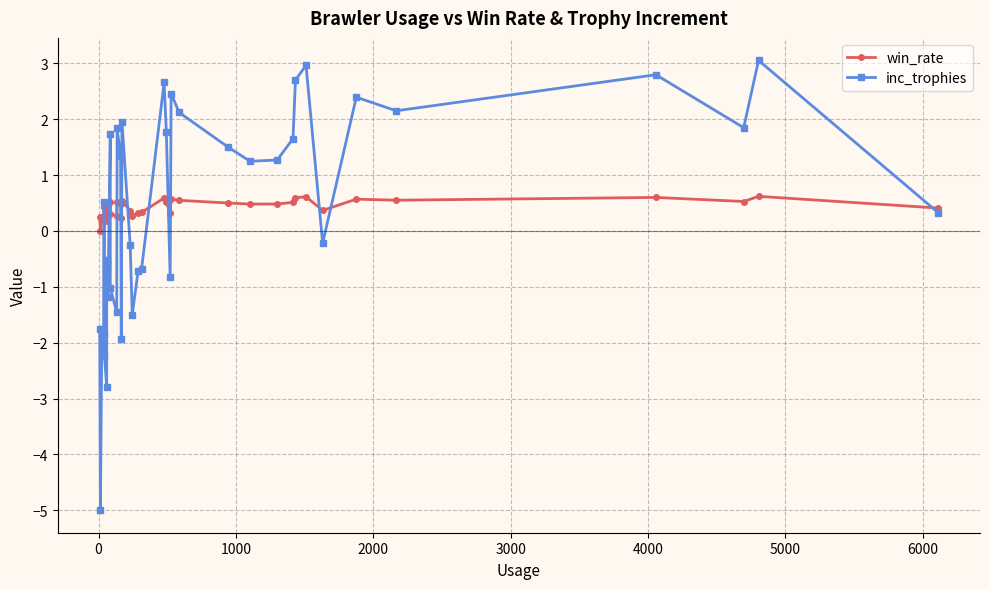

Is the value of win_rate at 29 greater than the value of inc_trophies at 15?

No